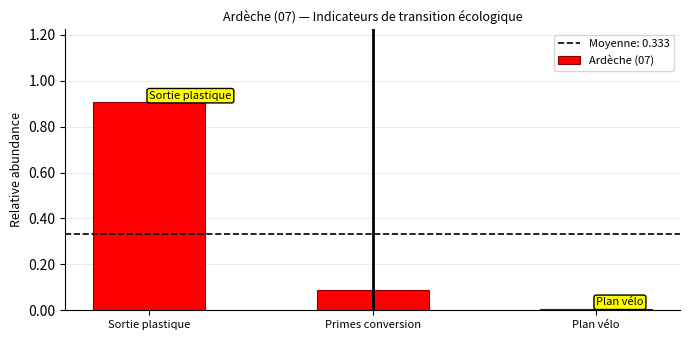

What is the average value?

0.3